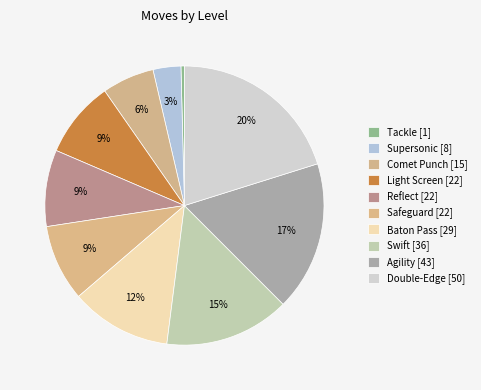

True or false: Safeguard accounts for 1% of the total.

False